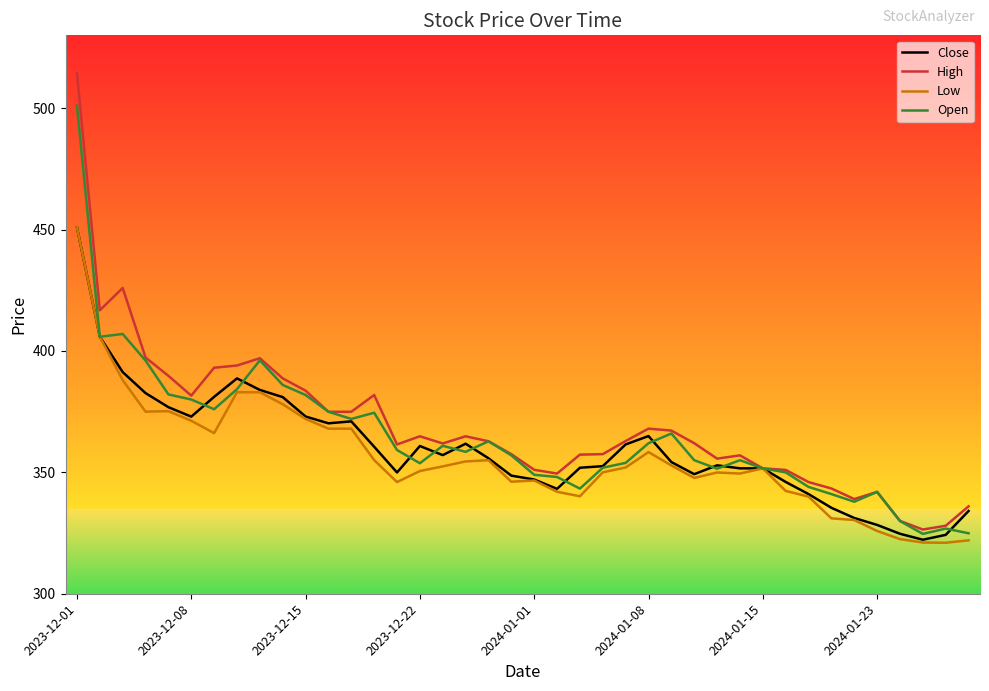

Which series has the largest range (max minus min)?

High